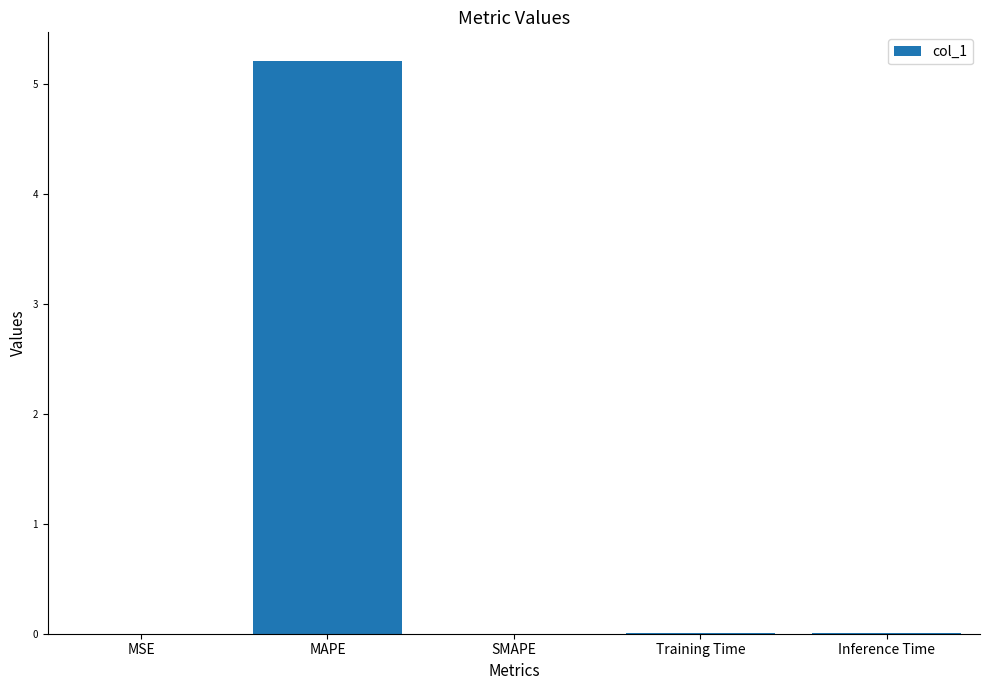

What is the average value?

1.0